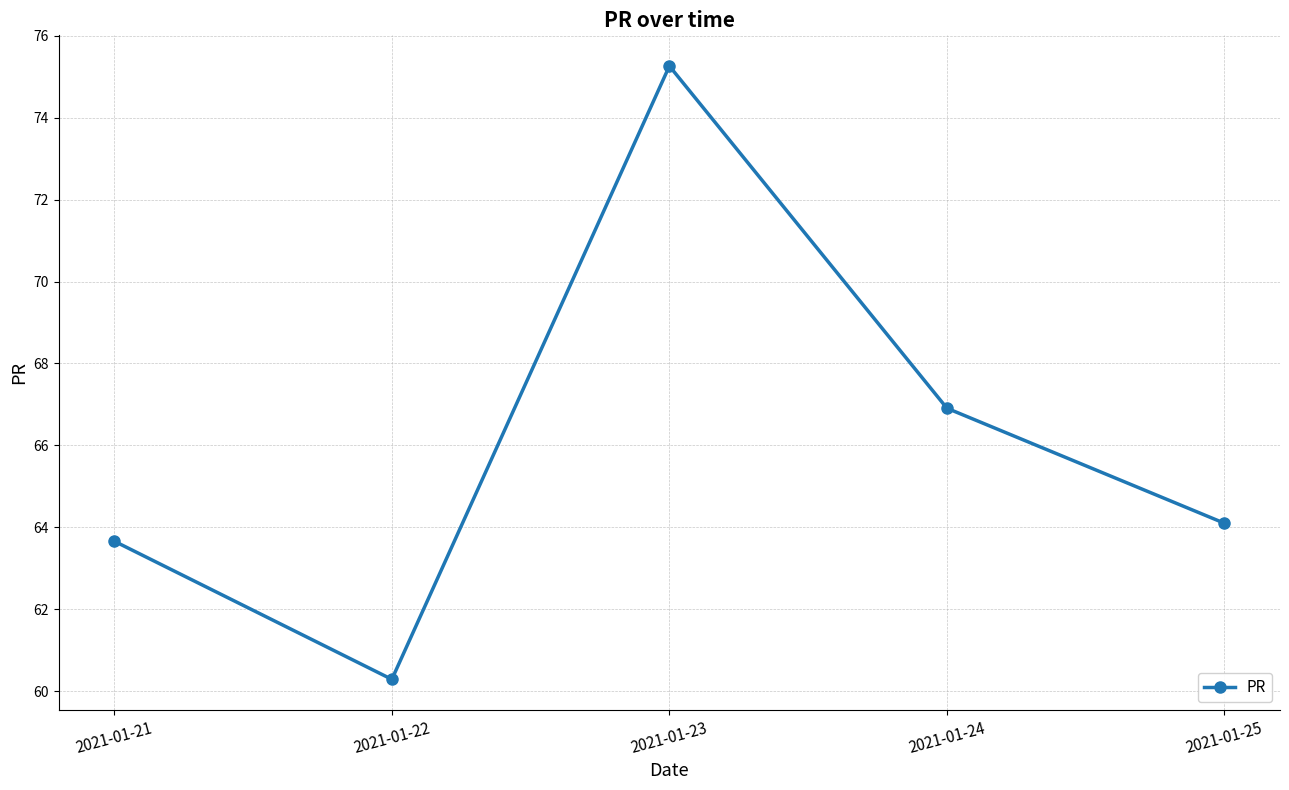

How many values are below 64?

2